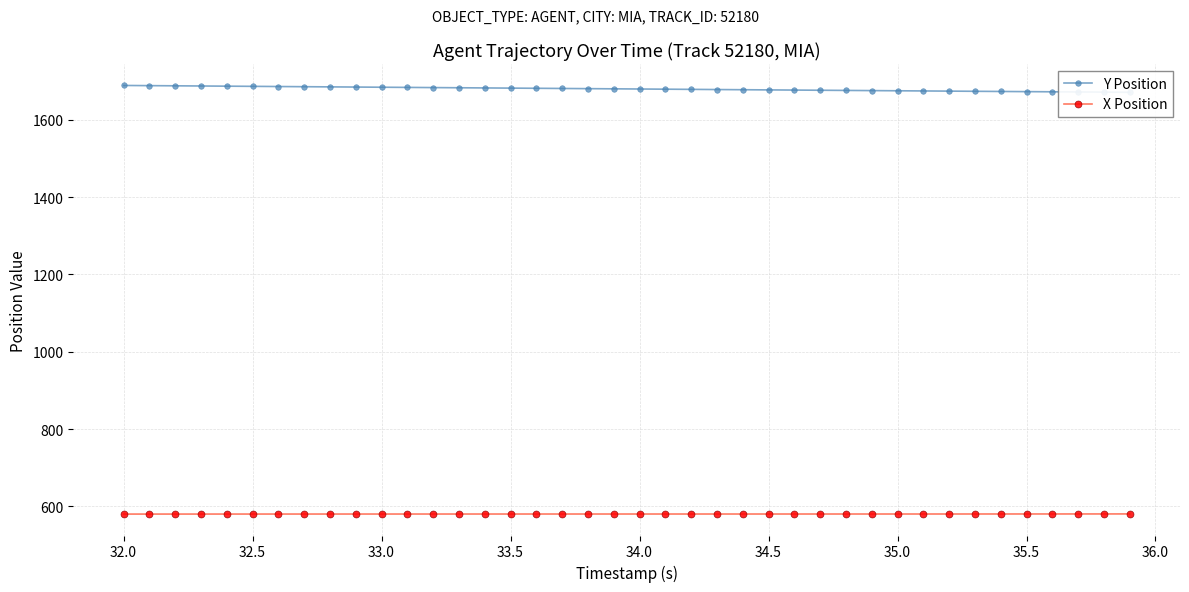

What is the highest value of the X Position series?

580.3